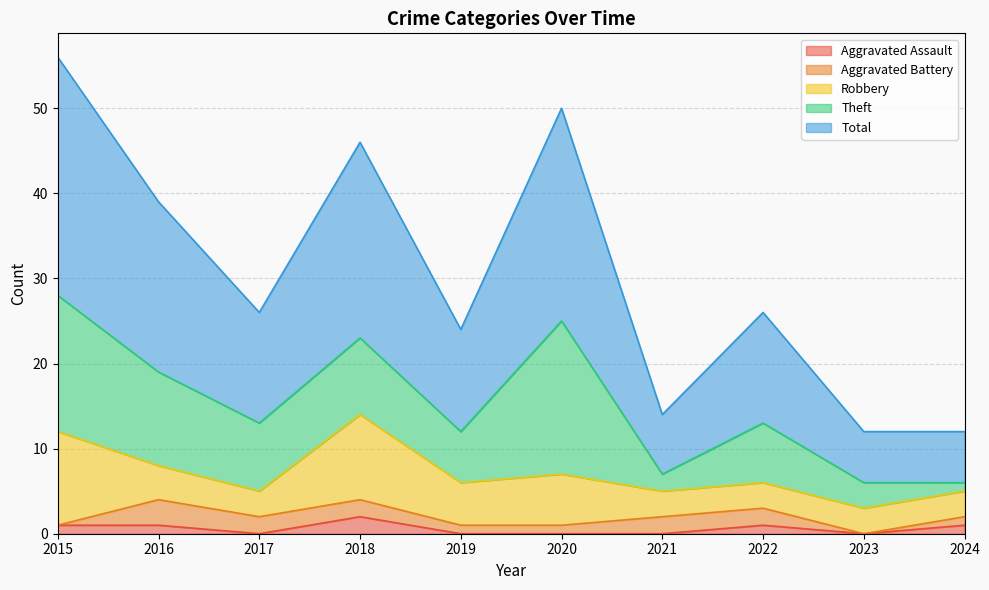

At which label does Aggravated Assault first exceed 1?

2018